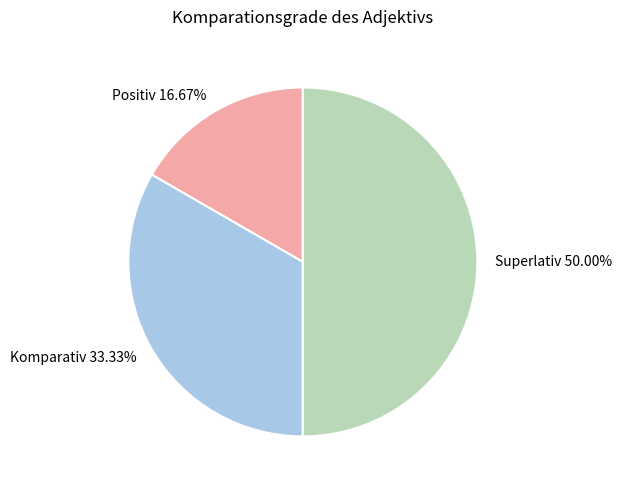

Rank the categories by value from highest to lowest.

Superlativ, Komparativ, Positiv